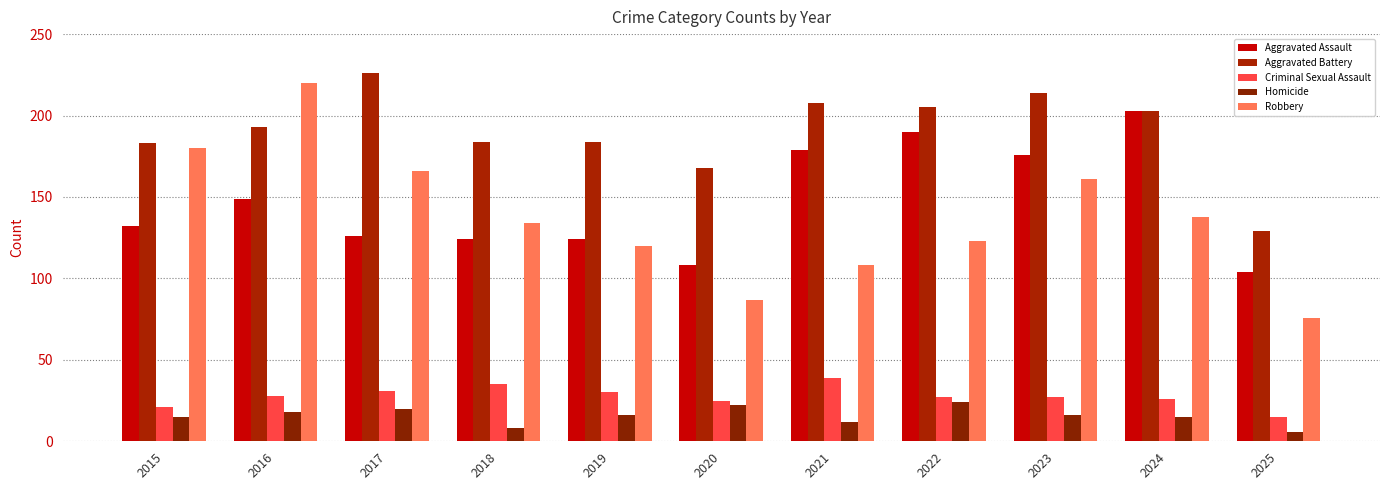

The value of Homicide at 2019 is 6. True or false?

False